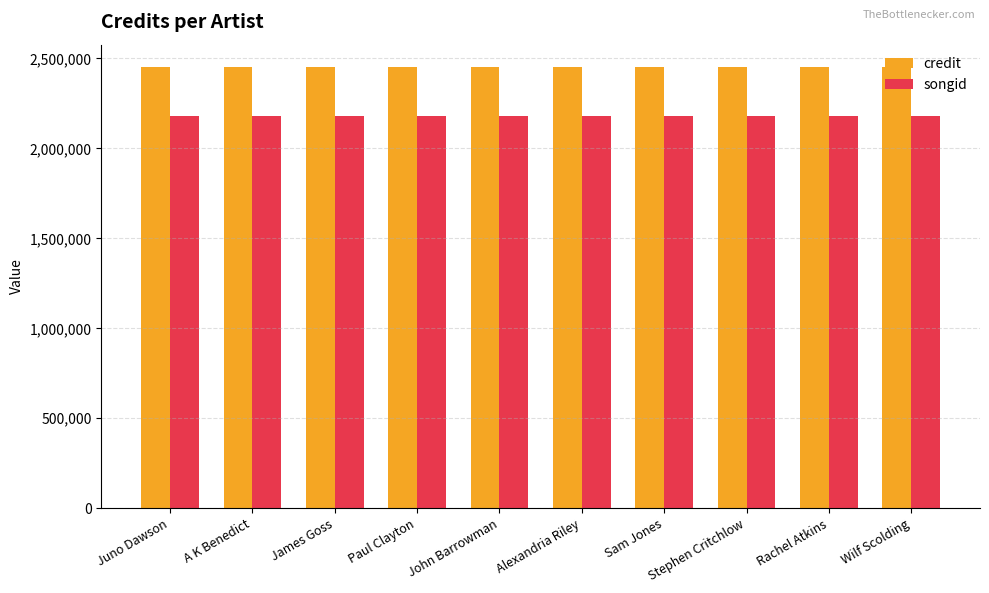

Is it true that songid equals 2180112 at Rachel Atkins?

True